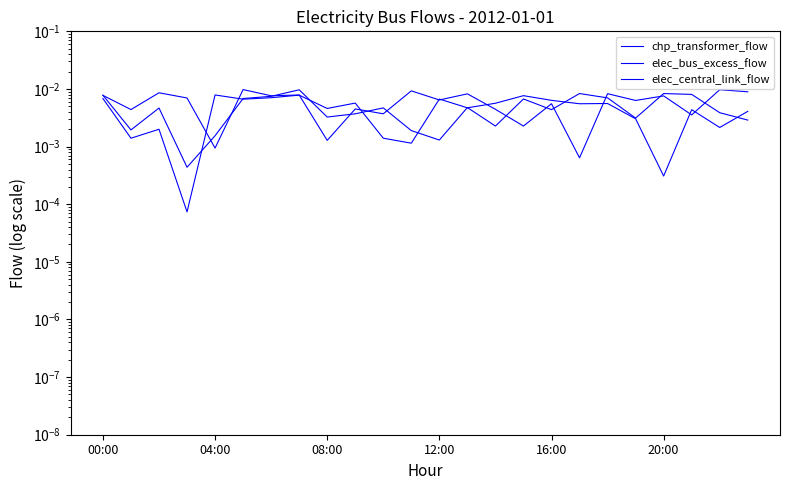

What are all the series names shown in the legend?

chp_transformer_flow, elec_bus_excess_flow, elec_central_link_flow